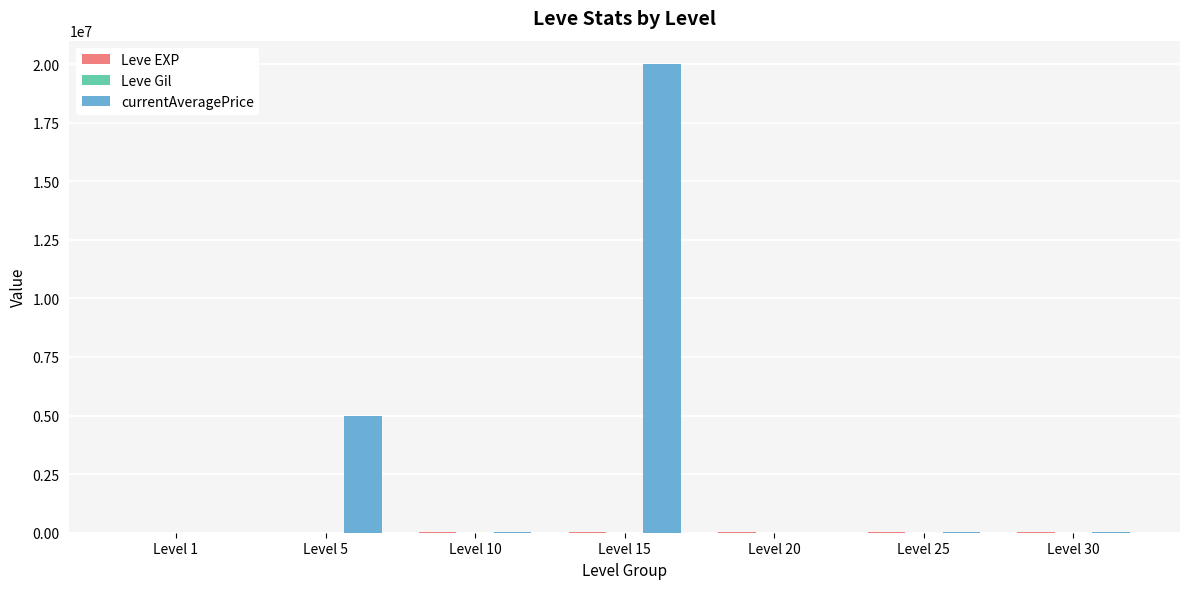

What is the greatest value displayed?

20000000